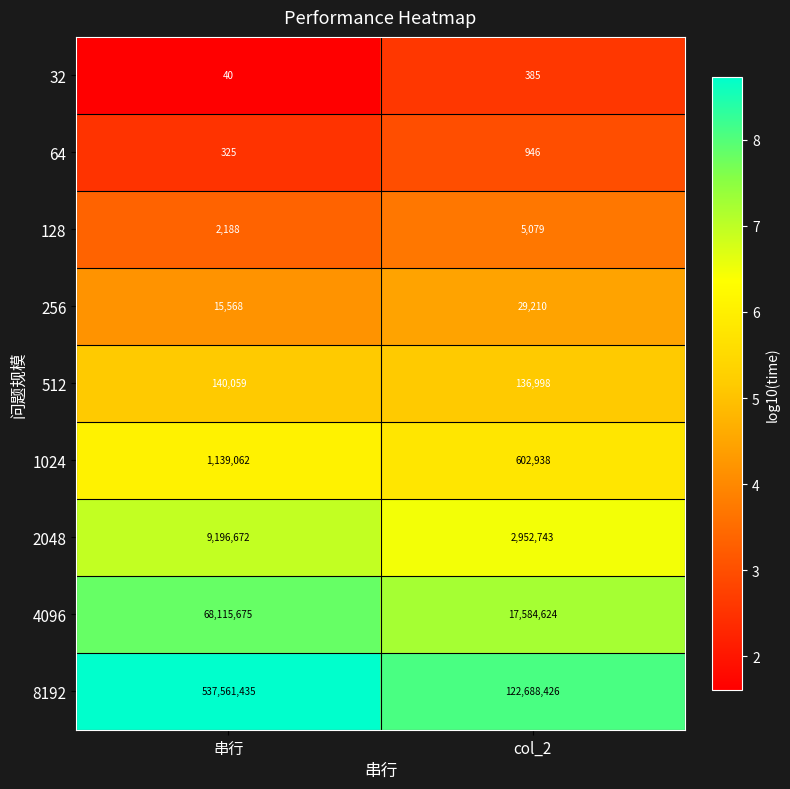

What is the spread (max minus min) of values at col_2?

122688041